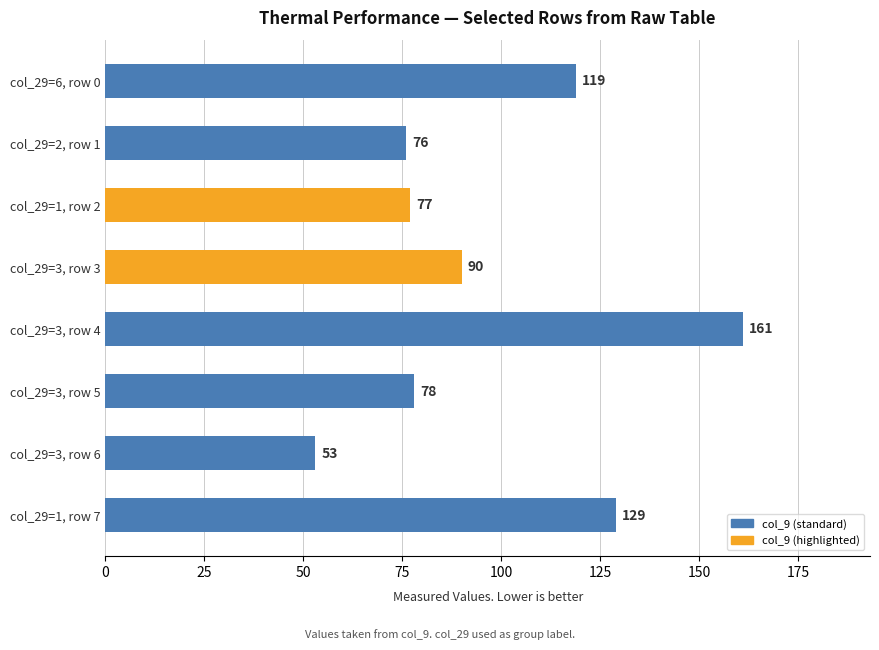

How many data points are less than 90?

4